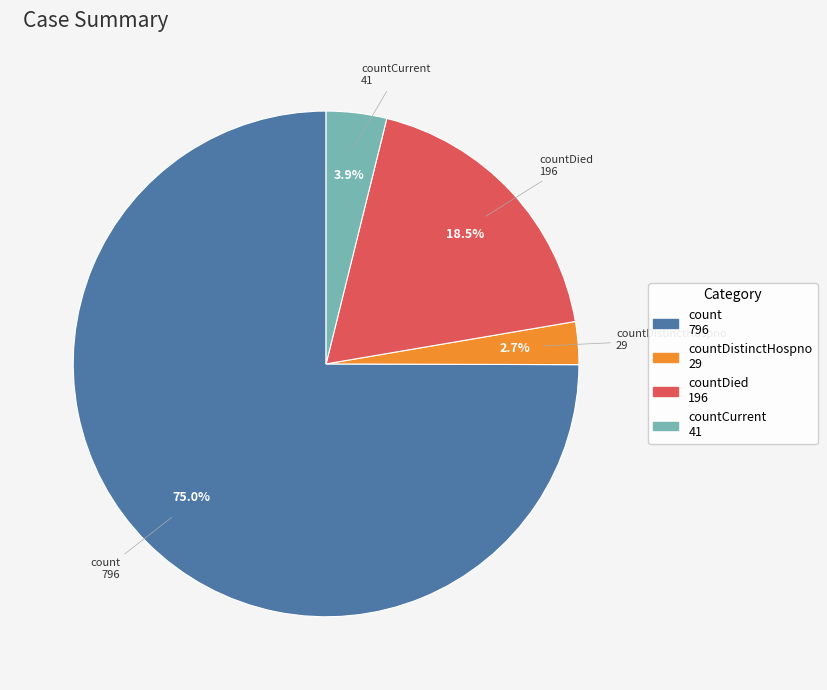

Does any single category account for the majority?

Yes